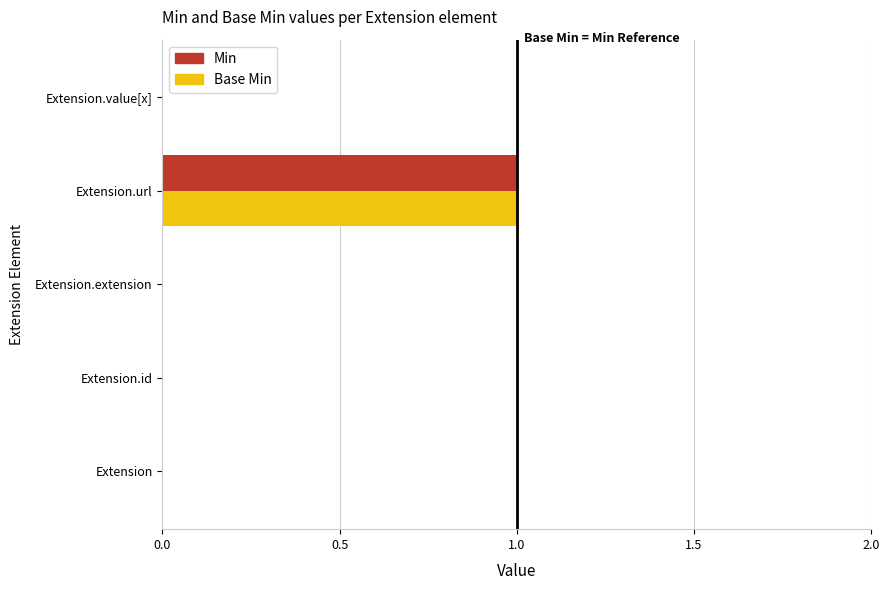

How many categories are shown in the chart?

5